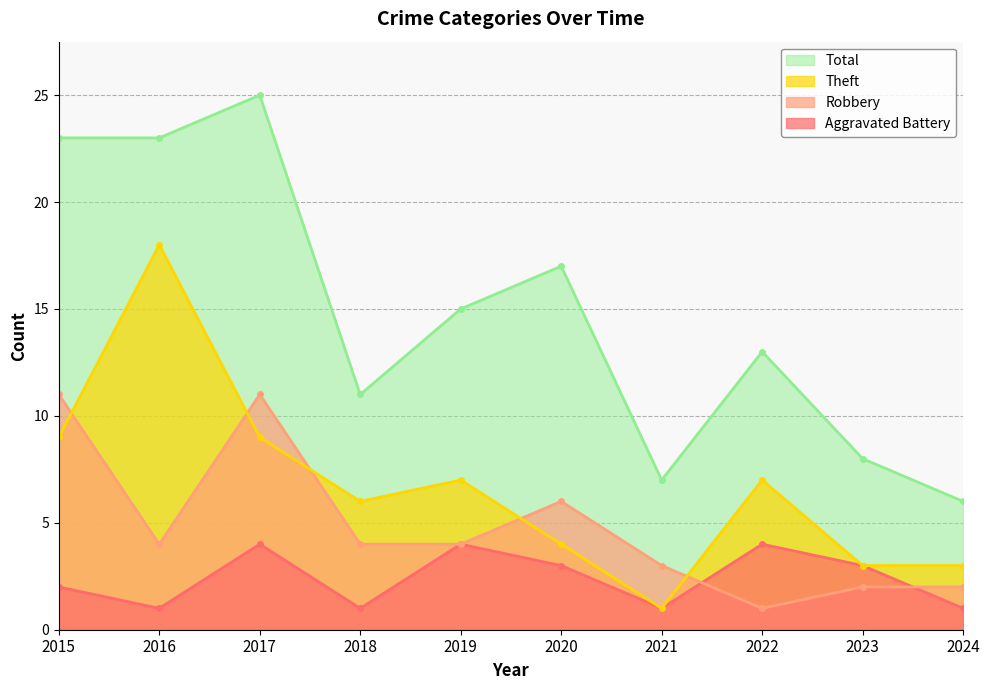

The value of Theft at 2015 is 3. True or false?

False